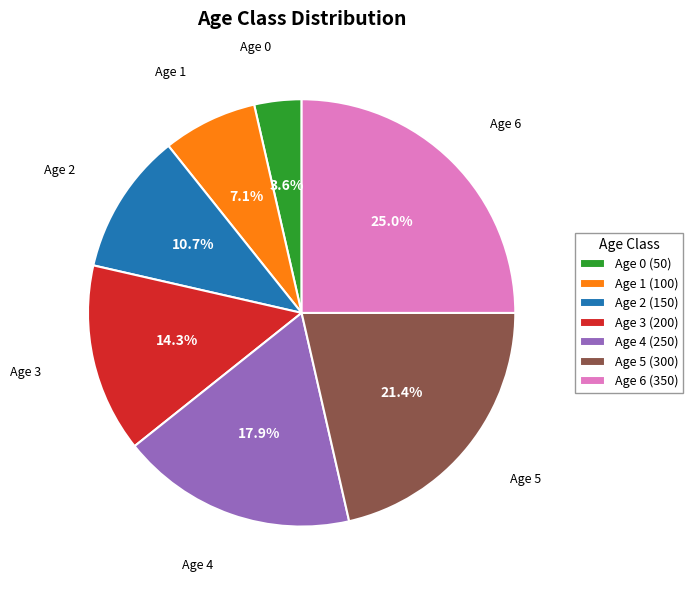

Do Age 4 (250) and Age 6 (350) together represent more than half of the pie?

No